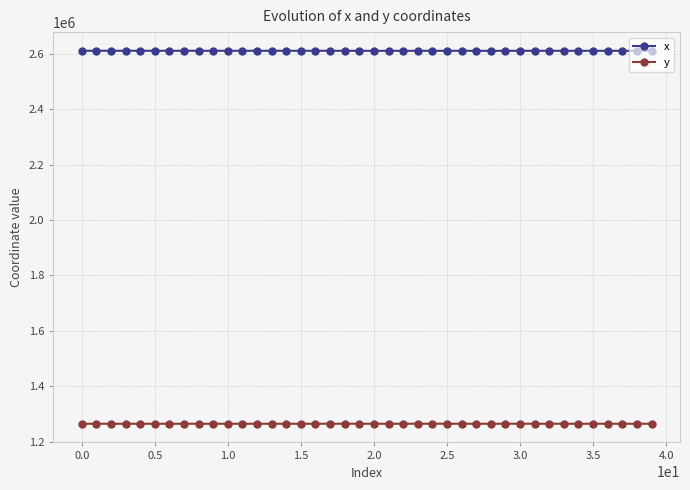

What are all the series names shown in the legend?

x, y